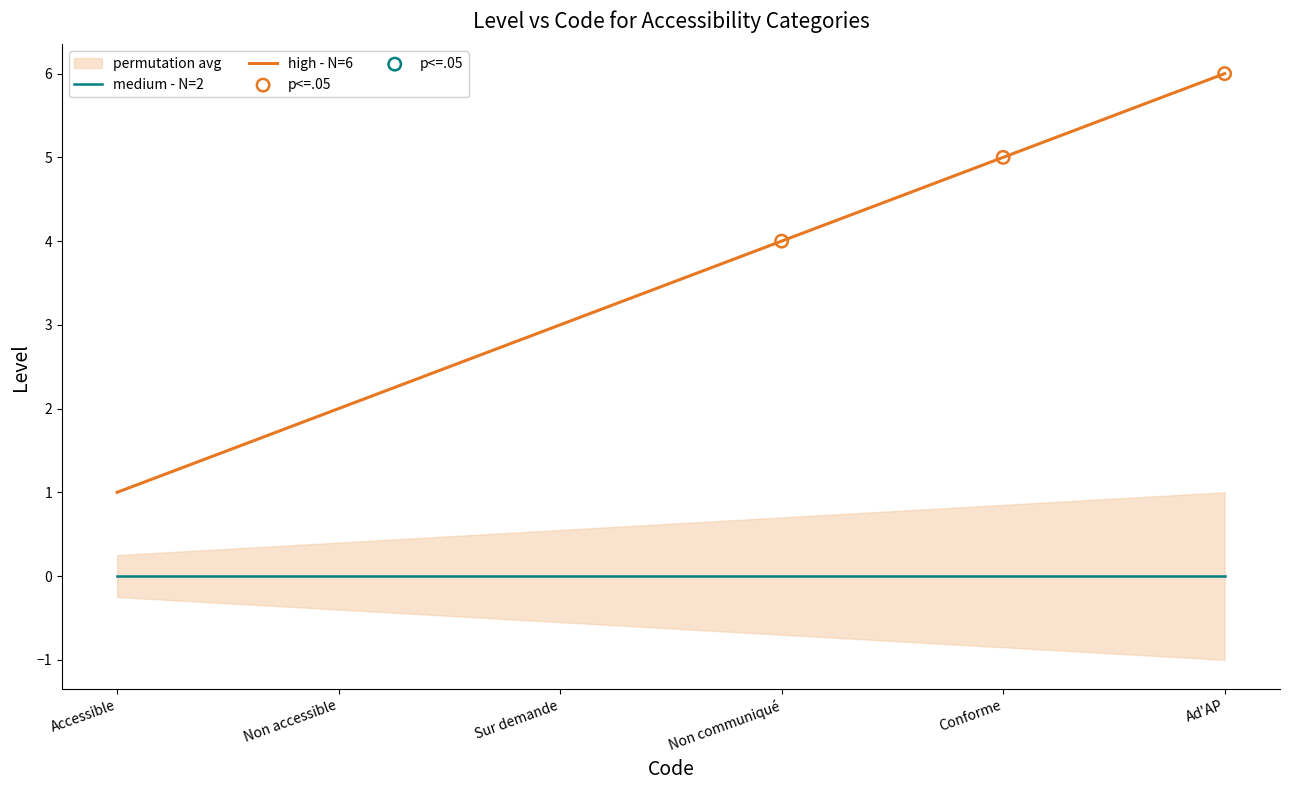

Which has a higher value, Non communiqué or Conforme?

Conforme